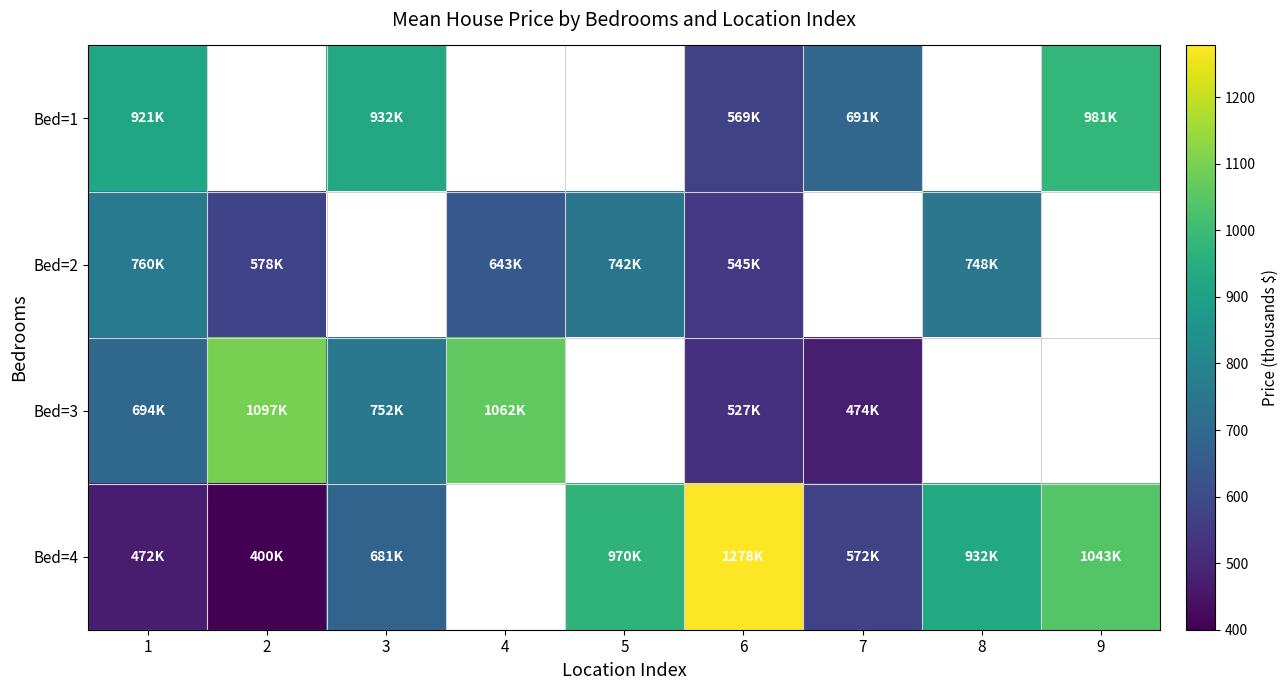

How many distinct data groups are displayed?

4